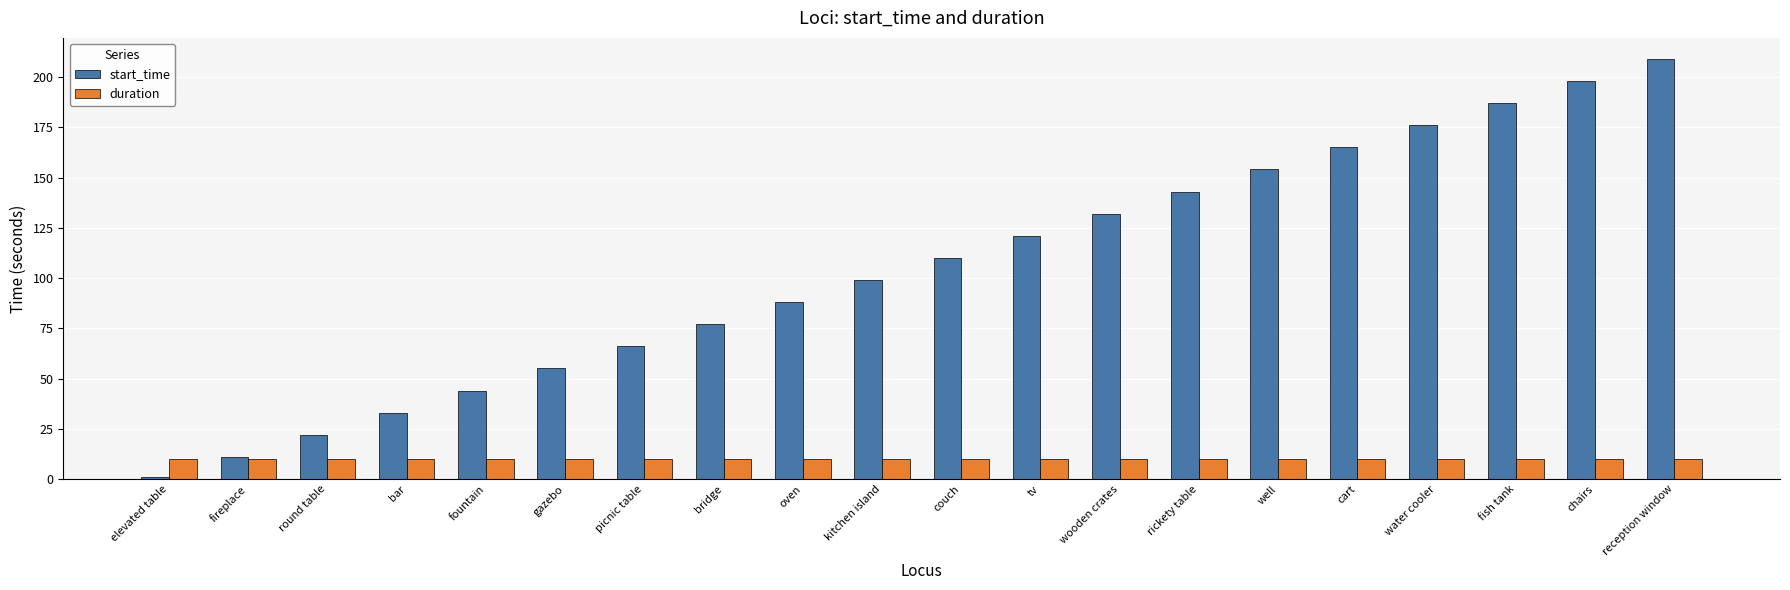

Are the bars horizontal?

No